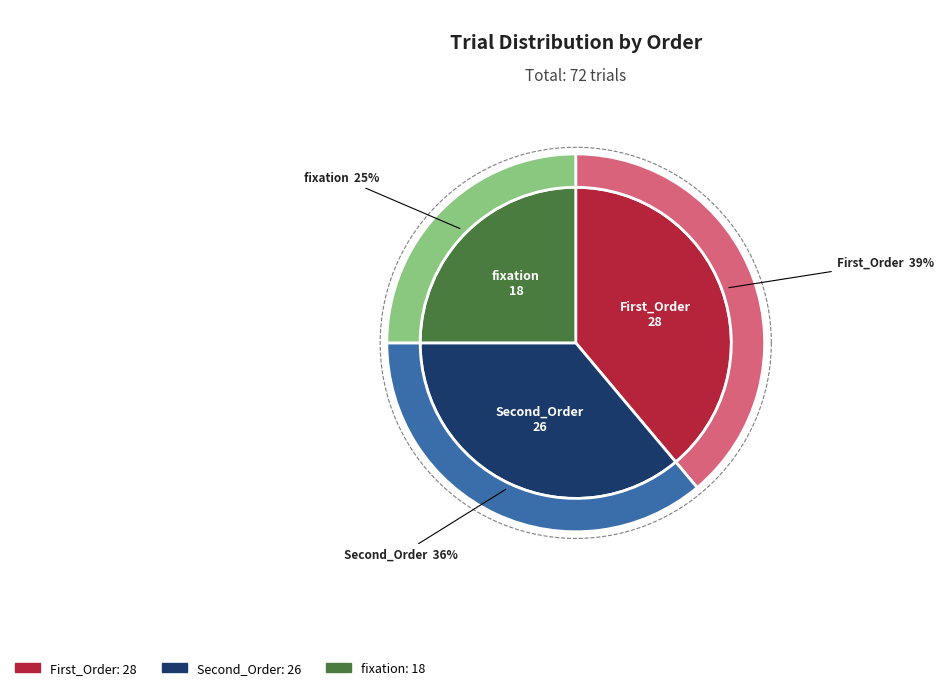

What percentage is NOT represented by fixation?

75.0%